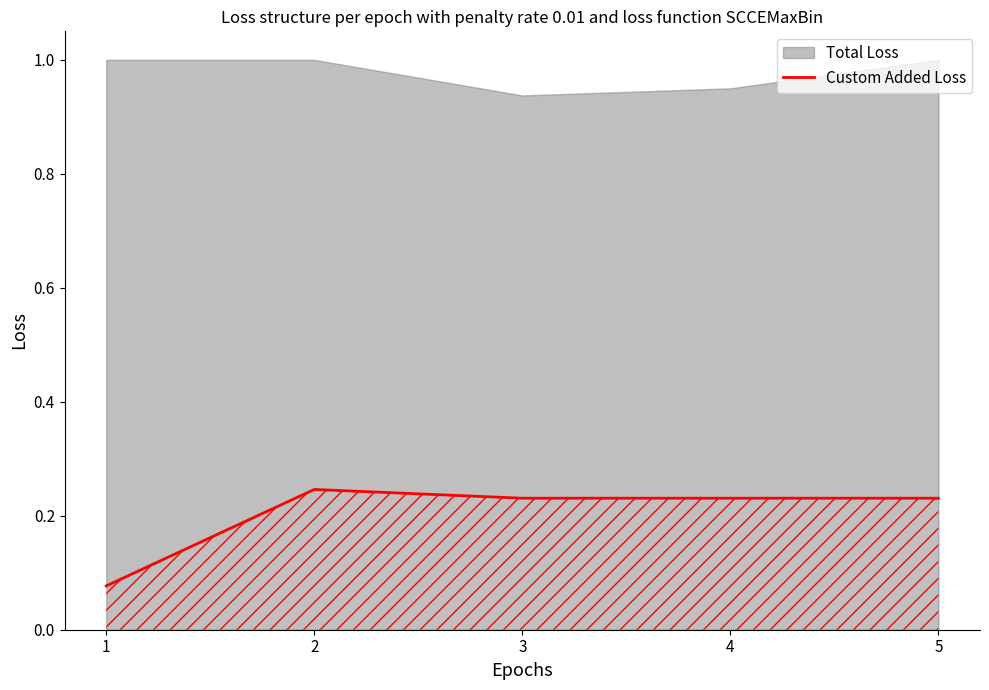

The chart shows a value of 0.1 at 3. True or false?

False